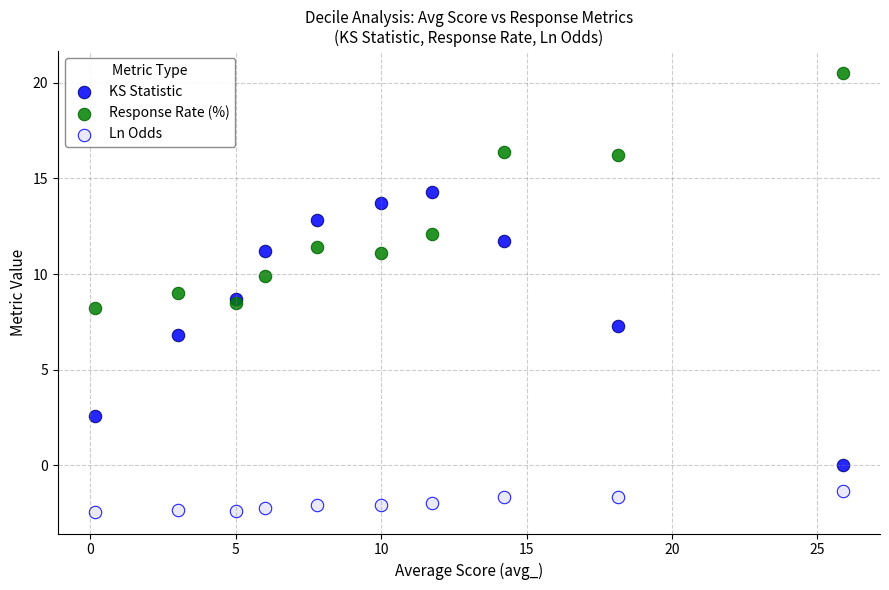

Which series contains the lowest Y value?

Ln Odds